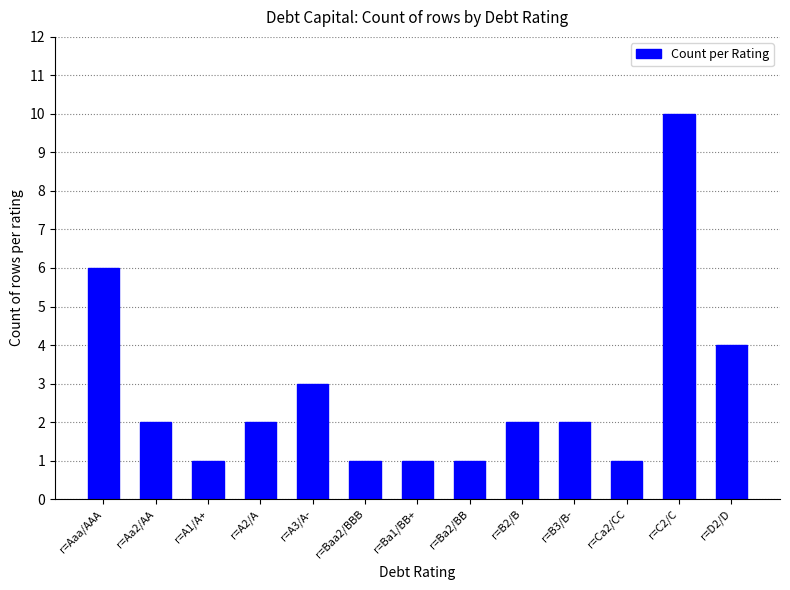

What is the change in value from r=Ba2/BB to r=B2/B?

+1